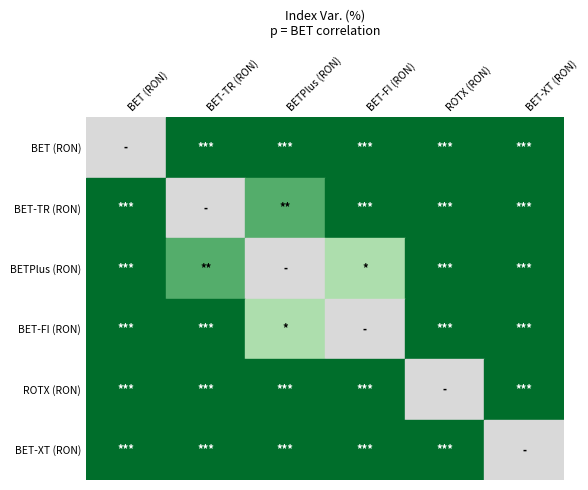

Which series has the largest total across all categories?

BET-FI (RON)